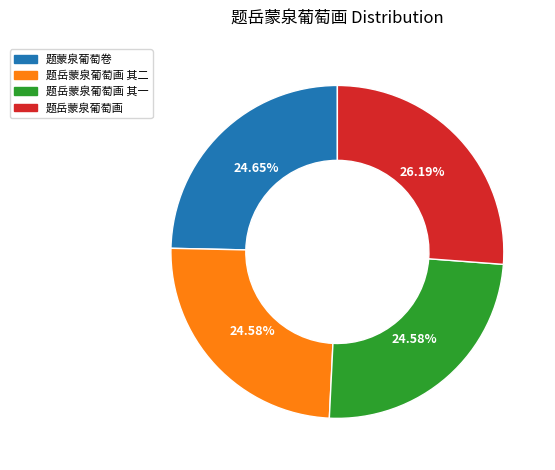

Is there any slice that represents more than half of the pie?

No